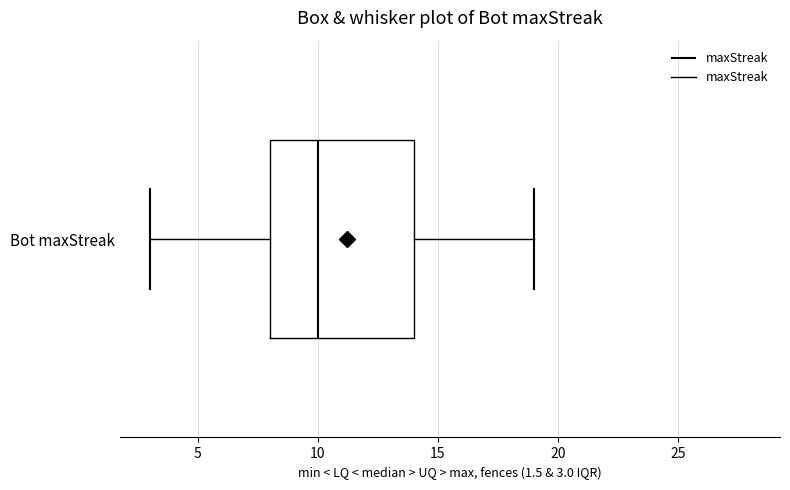

Where is the left edge of the box for Bot maxStreak on the x-axis? The values are not printed on the chart, so give them approximately, as read against the axis.

8